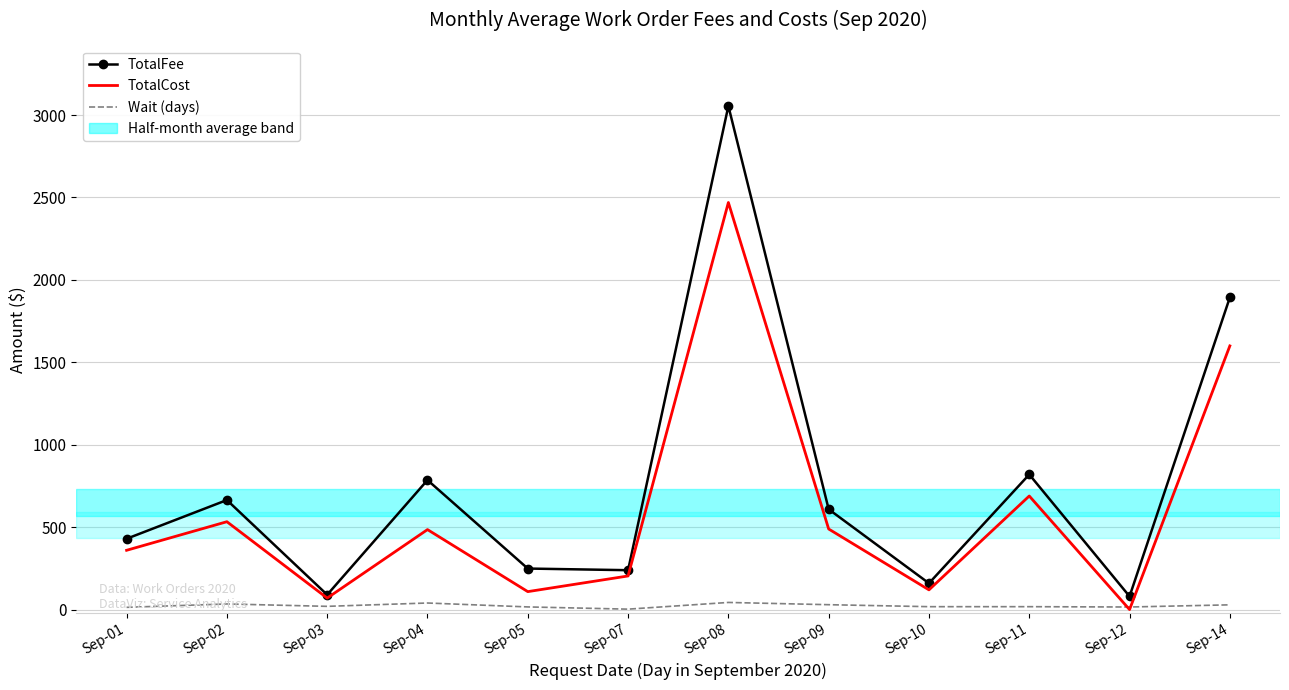

List the series in order of their peak value, lowest first.

Wait (days), TotalCost, TotalFee